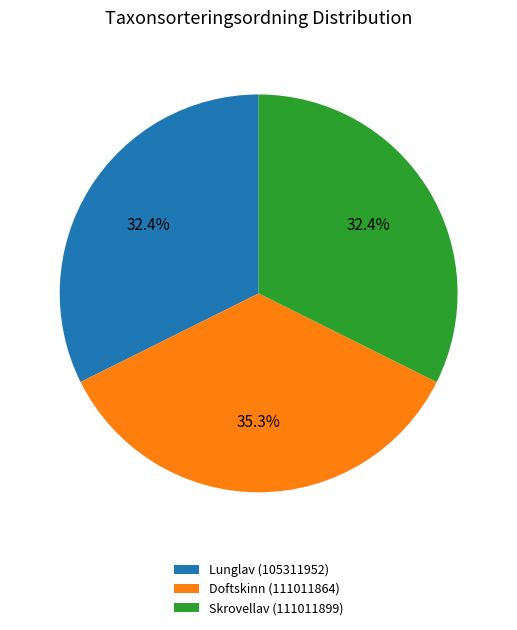

What percentage is the Lunglav (105311952) slice, to the nearest percent?

32%